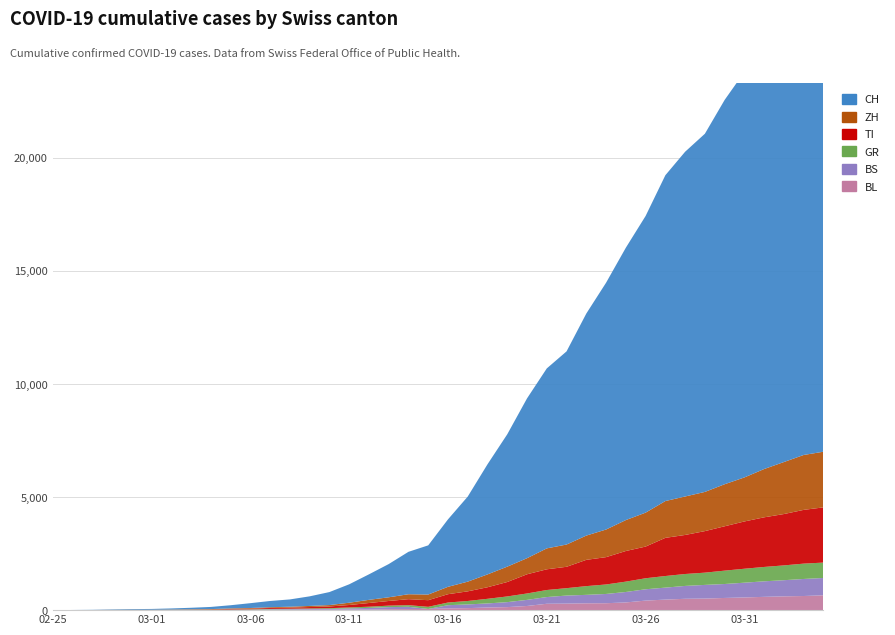

Reading left to right, transcribe all the data shown in this chart.

CH: 0	4	8	19	29	35	49	69	96	140	214	276	323	424	575	814	1128	1469	1876	2175	2983	3763	4870	5854	7067	7959	8542	9820	10915	12045	13120	14409	15246	15840	16996	17933	18972	20052	21020	21585
ZH: 0	0	2	2	6	7	10	13	15	23	29	34	40	49	62	101	140	163	218	250	326	429	568	679	711	925	984	1073	1221	1368	1500	1627	1701	1733	1859	1947	2136	2300	2428	2461
GR: 0	2	2	6	6	6	9	10	13	15	16	18	19	28	32	44	53	65	73	93	118	152	204	252	283	311	327	386	419	458	487	513	527	542	591	617	635	655	678	680
TI: 0	1	1	1	2	2	4	8	13	25	28	41	49	61	75	108	163	206	265	293	368	426	511	638	849	916	945	1162	1209	1354	1401	1688	1727	1837	1962	2091	2195	2271	2377	2442
BL: 0	0	0	1	2	2	2	2	2	6	6	15	19	20	22	26	26	42	47	54	76	89	116	134	184	282	289	302	306	341	422	466	502	511	539	561	588	610	625	656
BS: 0	0	1	1	1	1	1	3	3	8	15	21	24	28	33	49	73	92	100	0	143	164	181	220	270	297	356	374	410	462	501	530	569	605	617	653	687	714	754	767